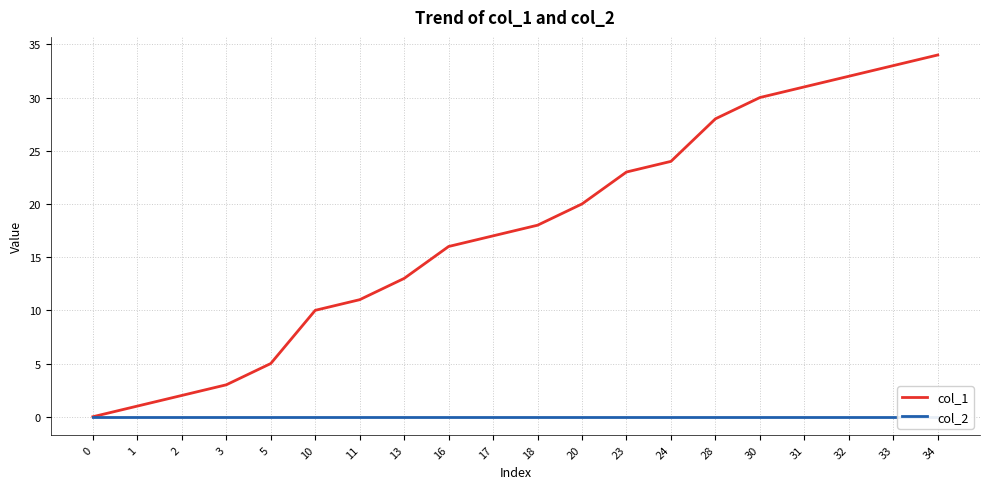

What is the sum of all col_1 values?

351